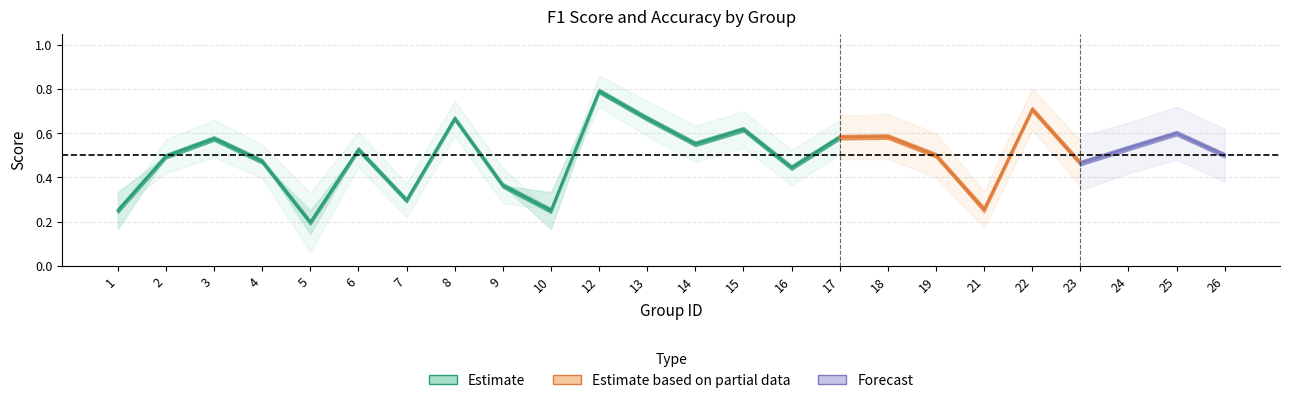

In accuracy, how many points are lower than both neighbors (excluding endpoints)?

7